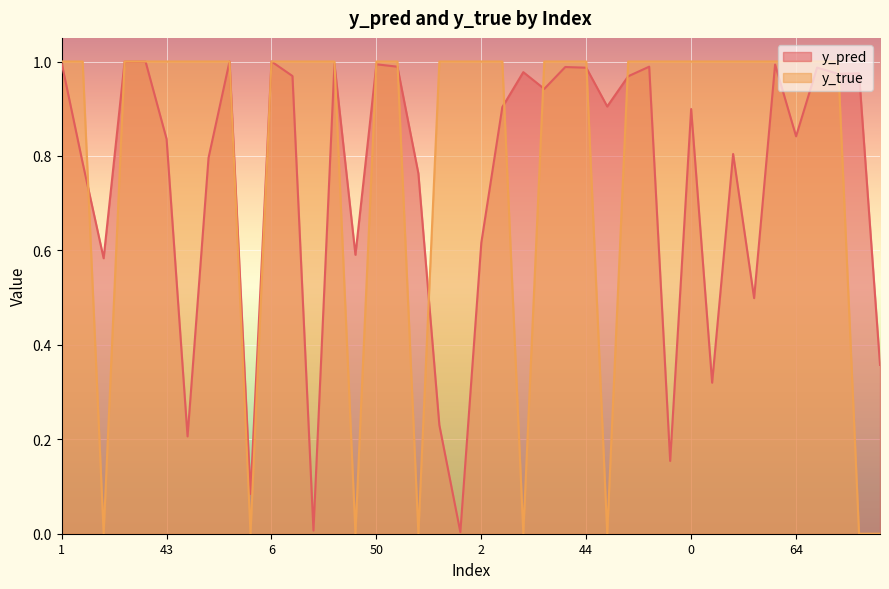

Which series changed the most between 24 and 60?

y_pred